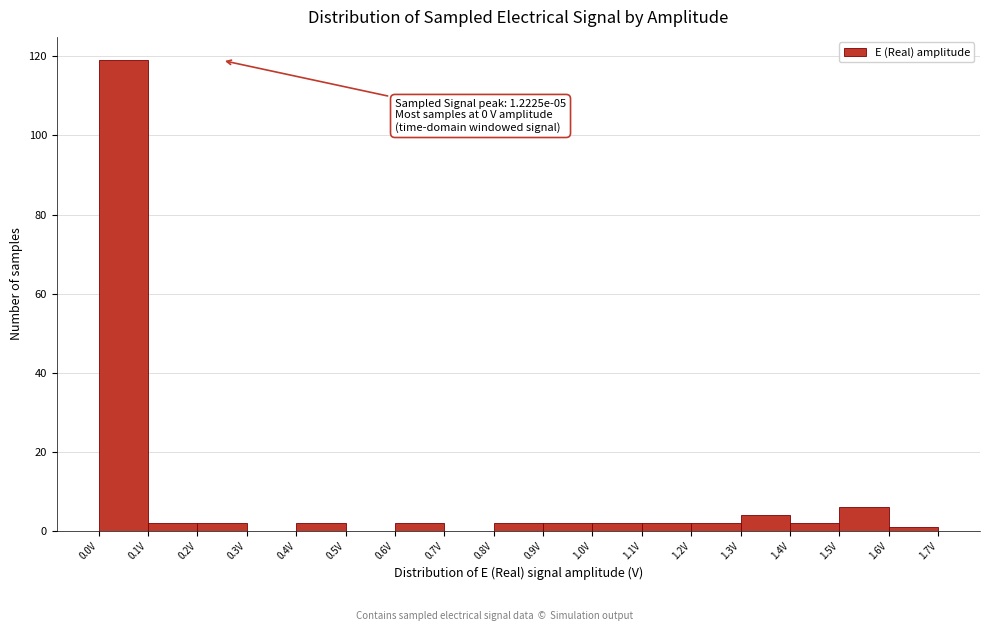

Over which range of the x-axis is the bar tallest?

0.0 to 0.1